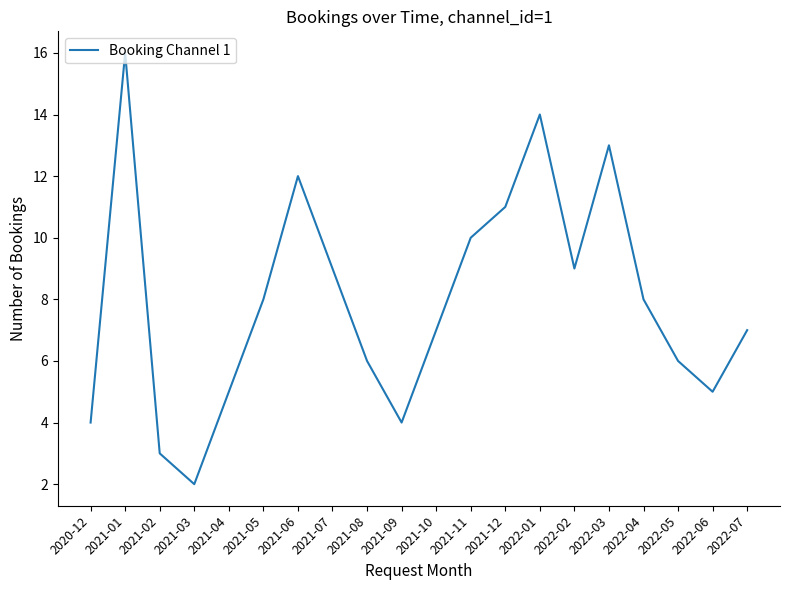

What is the approximate value at 2022-03?

13